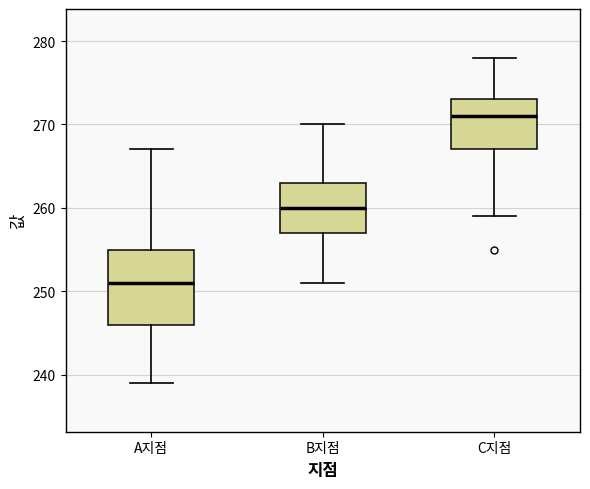

Reading left to right, read every box against the y-axis: the position of its median line, the range the box covers, and the ends of its whiskers. The values are not printed on the chart, so give them approximately, as read against the axis.

A지점: median 251, box 246 to 255, whiskers 239 to 267
B지점: median 260, box 257 to 263, whiskers 251 to 270
C지점: median 271, box 267 to 273, whiskers 259 to 278